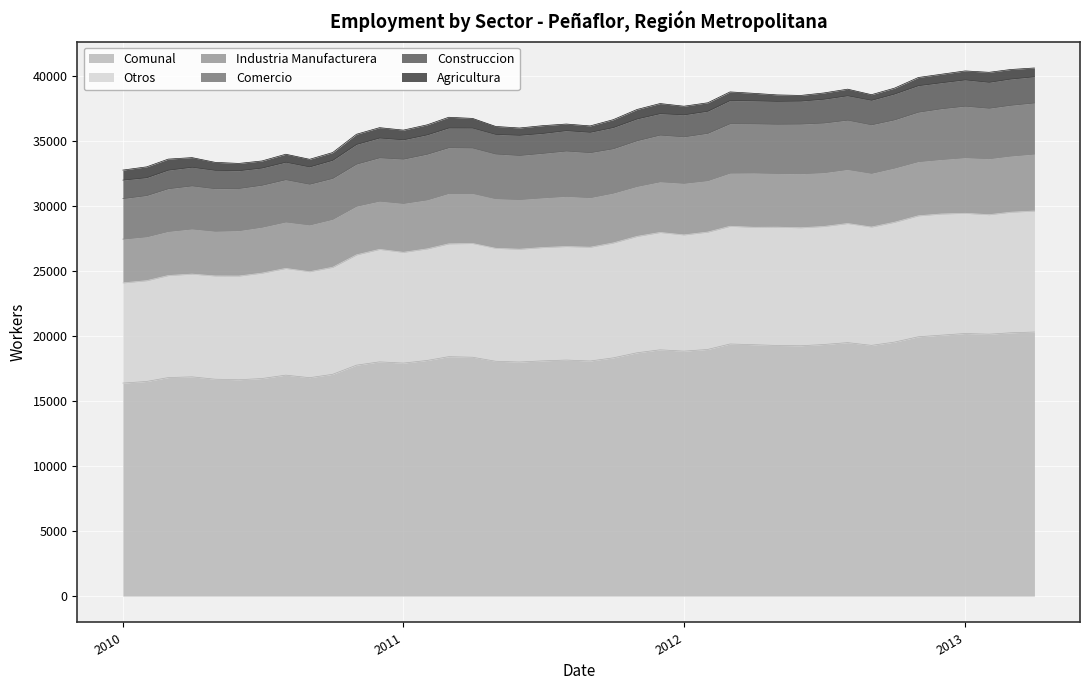

In Industria Manufacturera, how many points are lower than both neighbors (excluding endpoints)?

9